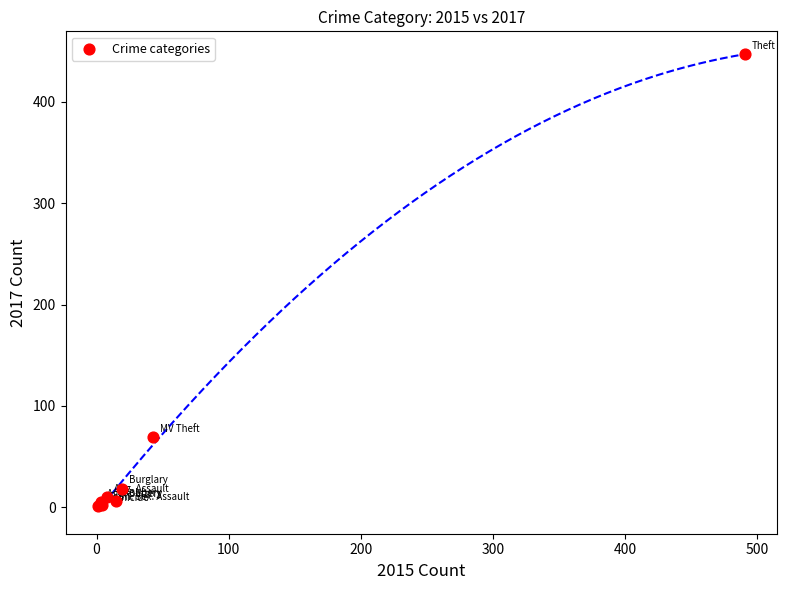

What Y value in the scatter plot is closest to 224?

69